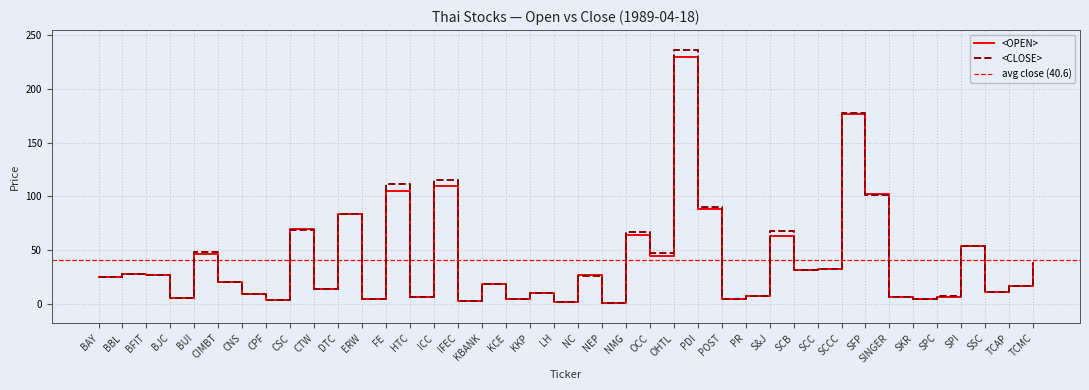

What is the difference between the <OPEN> values at BBL and SPC?

20.9